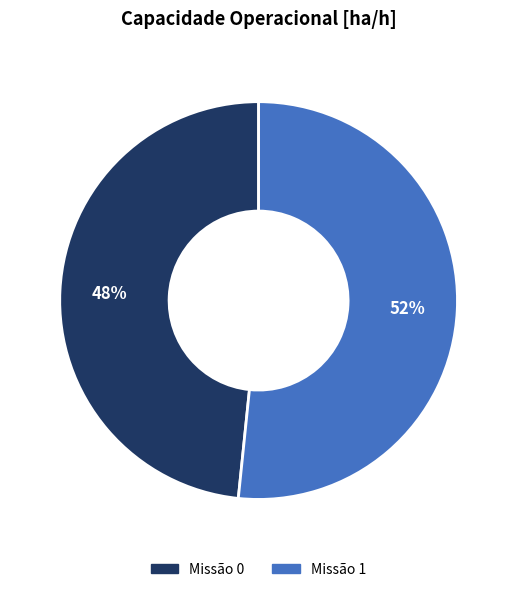

Is there any slice that represents more than half of the pie?

Yes